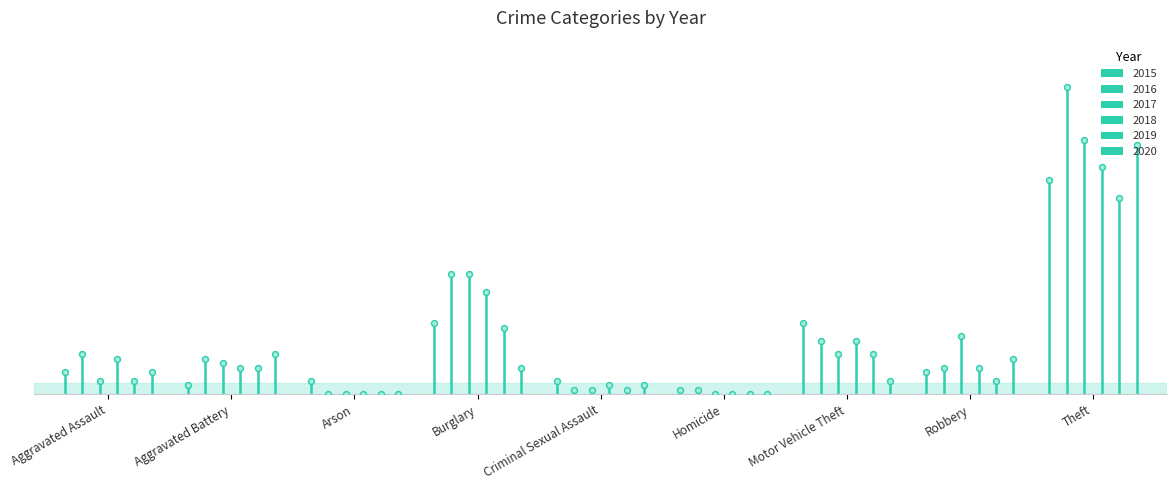

Which series has the largest total across all categories?

2016